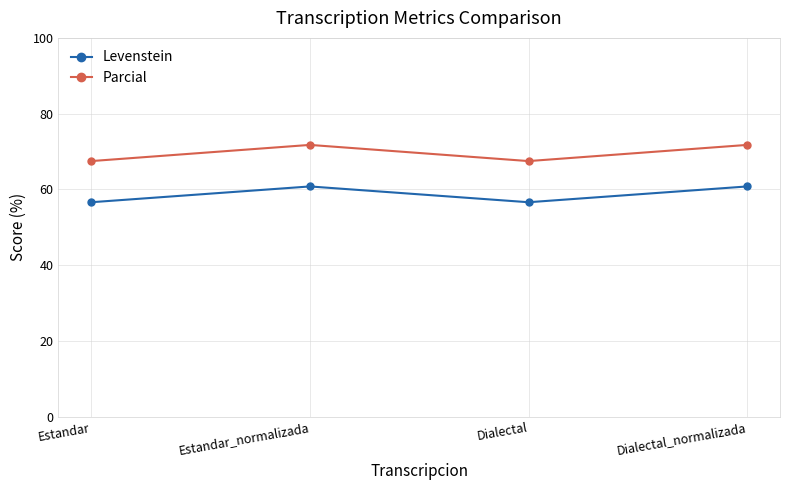

Where does the Parcial series first go above 71?

Estandar_normalizada